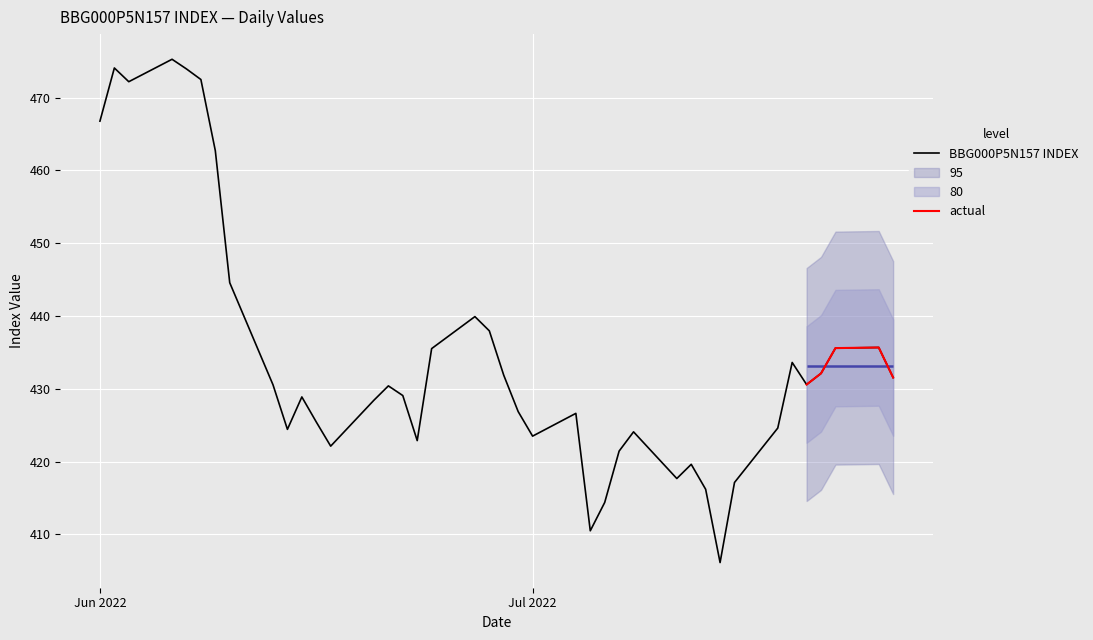

Is it true that BBG000P5N157 INDEX equals 423.5 at Jul 2022?

True